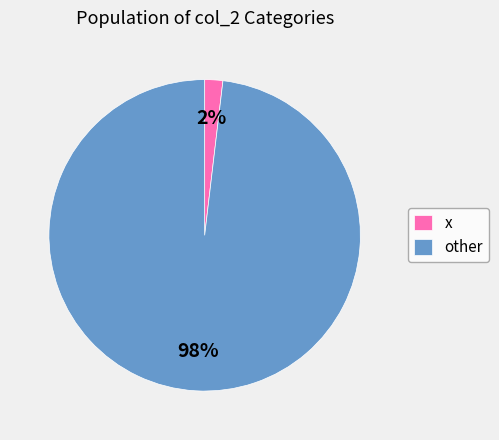

What is the majority slice?

other